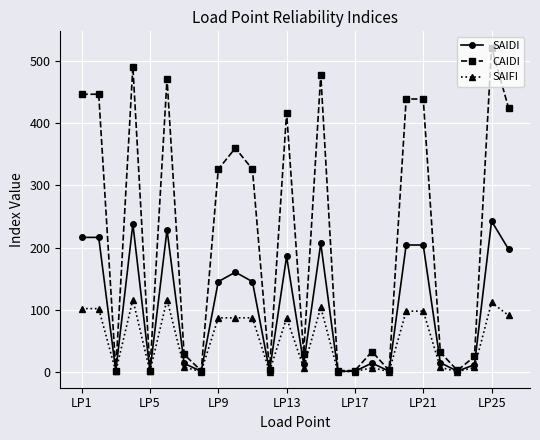

Which series has the widest spread of values?

CAIDI